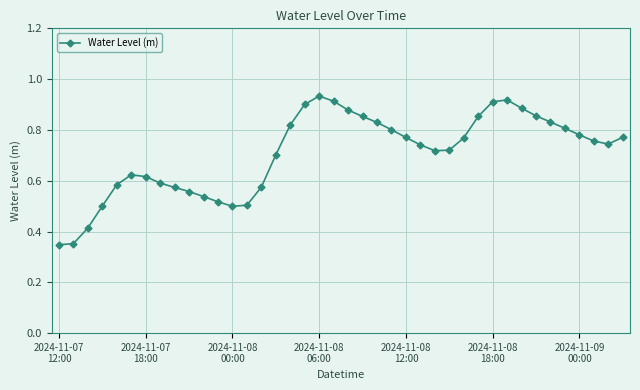

True or false: the data has more than 2 interior local peaks.

True